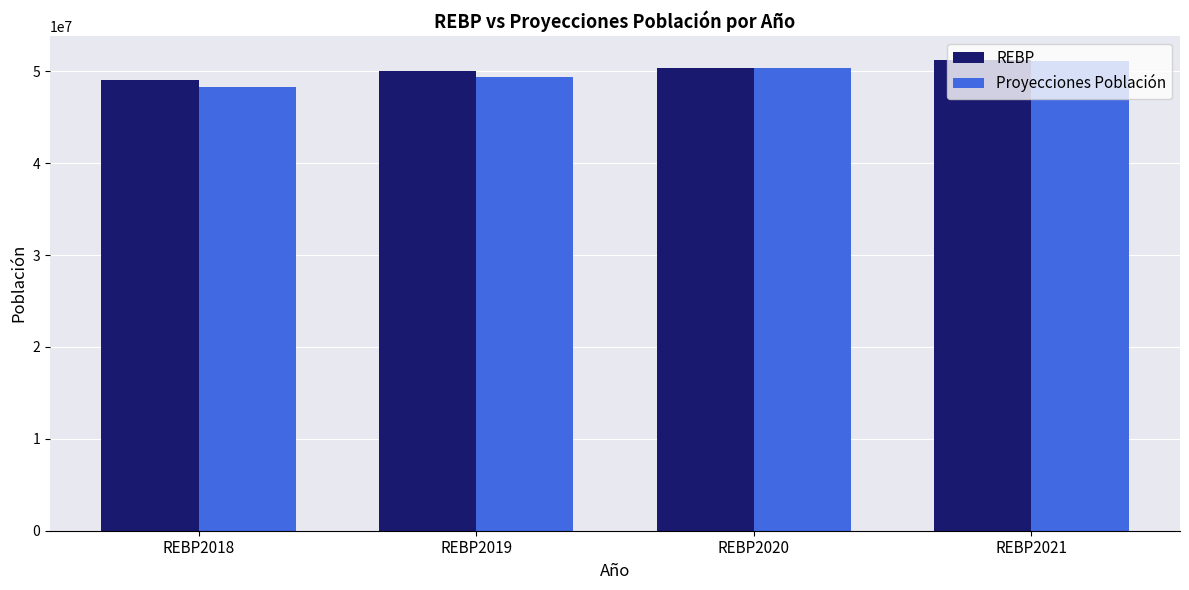

What is the approximate value of REBP at REBP2018?

49096578